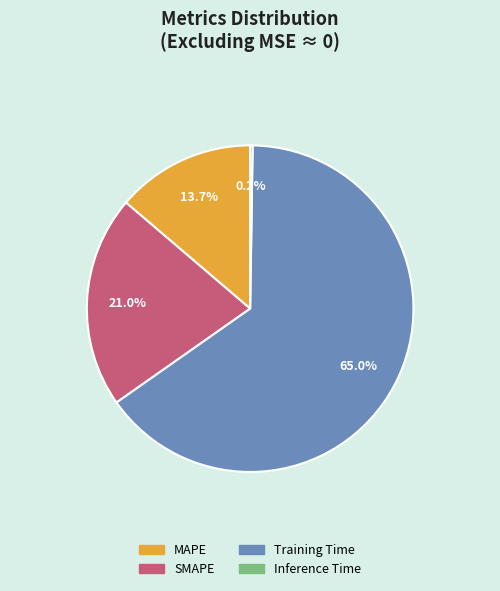

Which category has the biggest portion of the pie?

Training Time